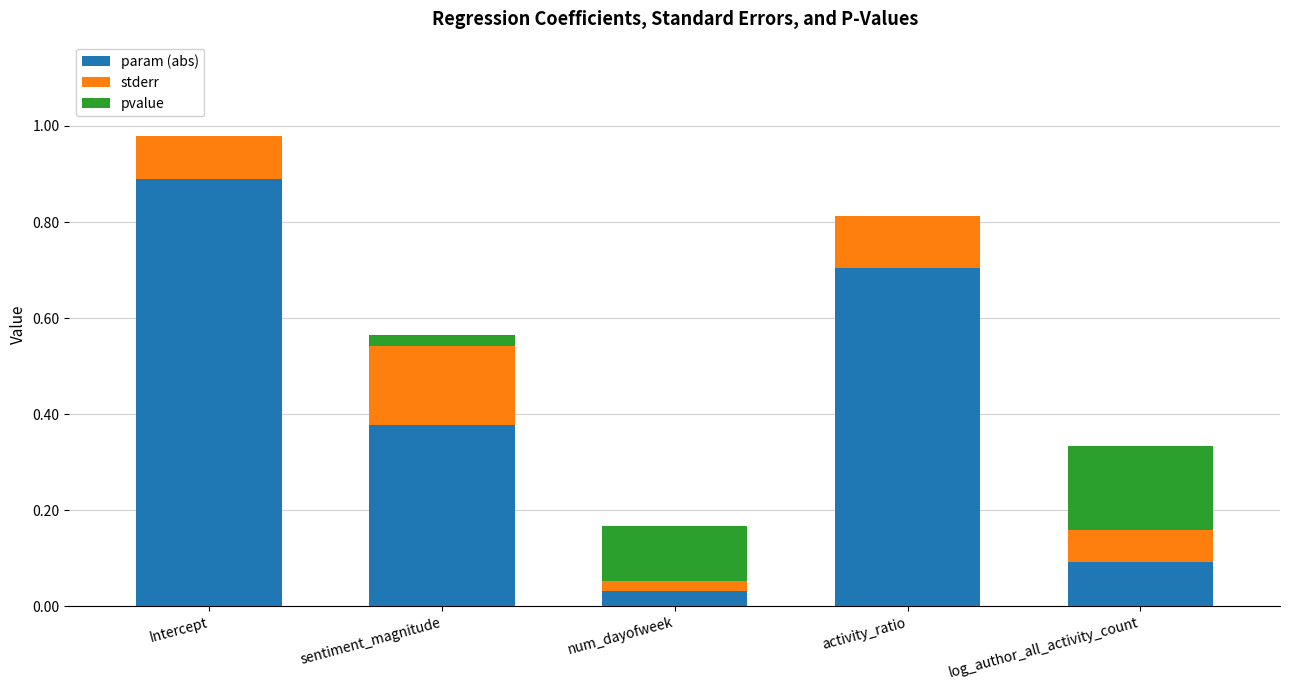

Which category has the highest value in the param (abs) series?

Intercept